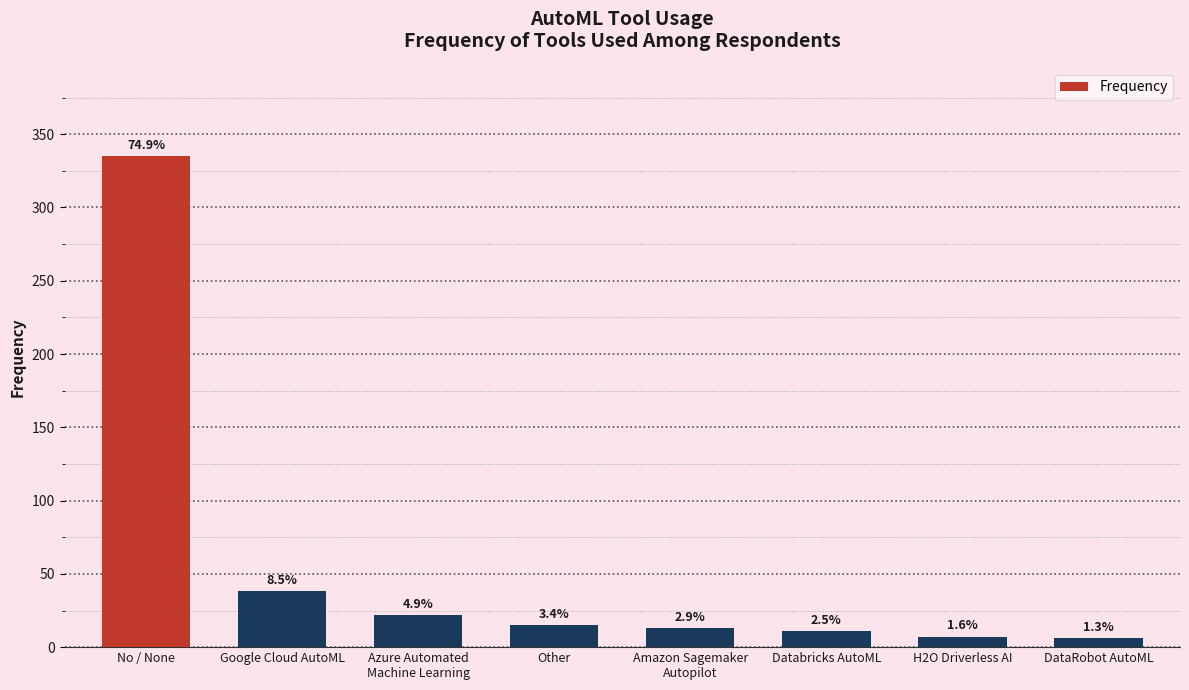

Does the chart contain any negative values?

No